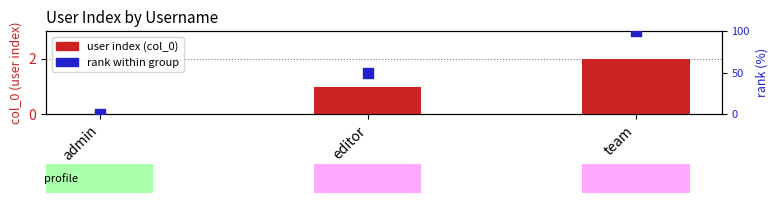

Which series has the largest total across all categories?

rank within group